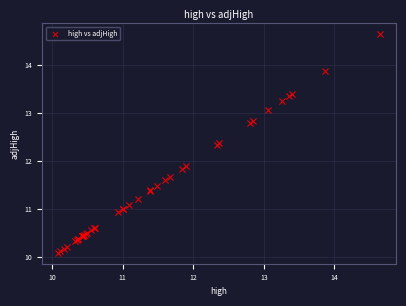

What Y value in the scatter plot is closest to 12?

11.9